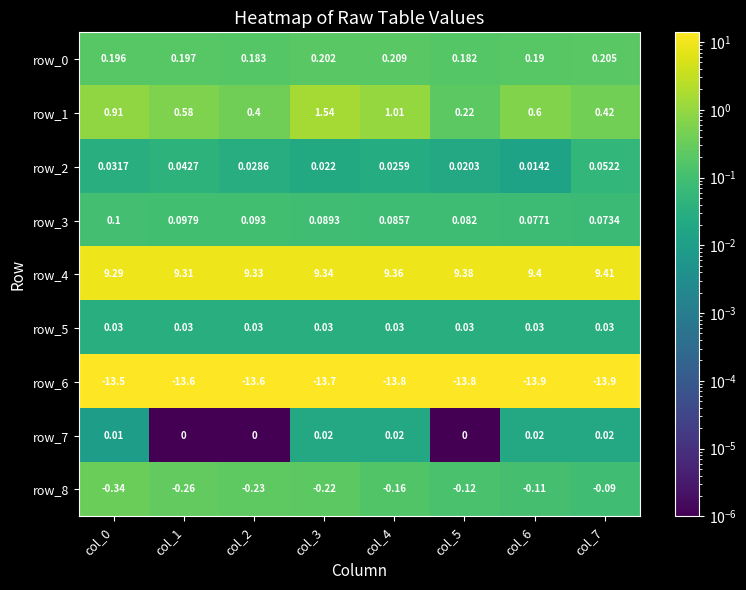

What is the total value across all series at col_3?

-2.7